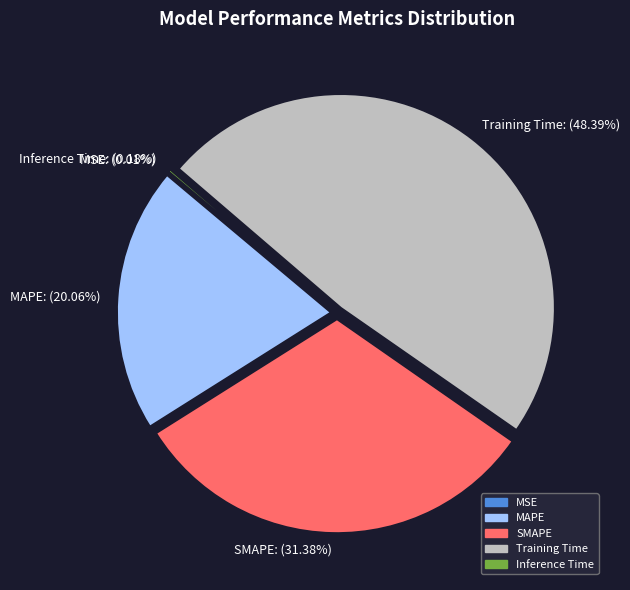

Does SMAPE represent more than half of the total?

No